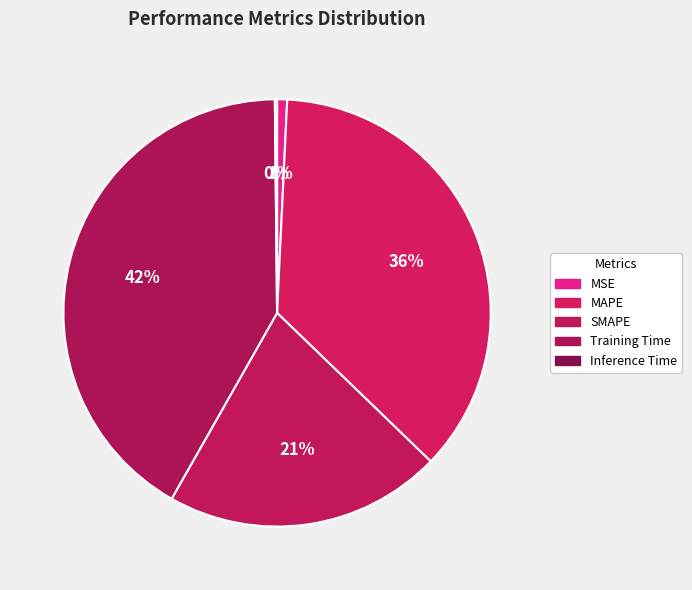

To the nearest percent, what is the difference between the largest and smallest slice percentages?

41%